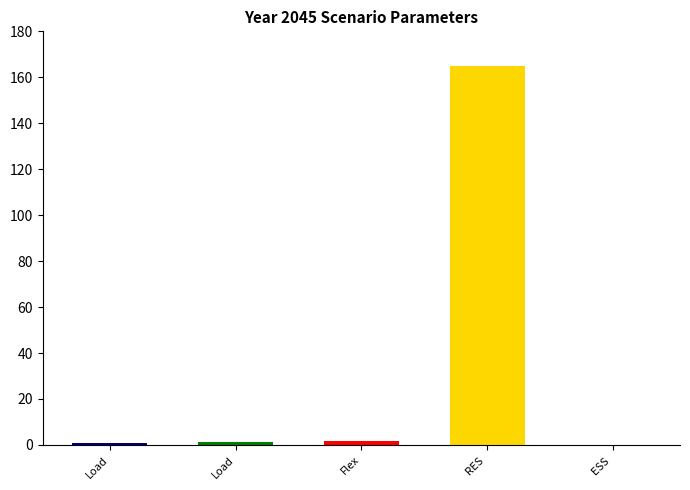

At which label does the data first exceed 1?

Load